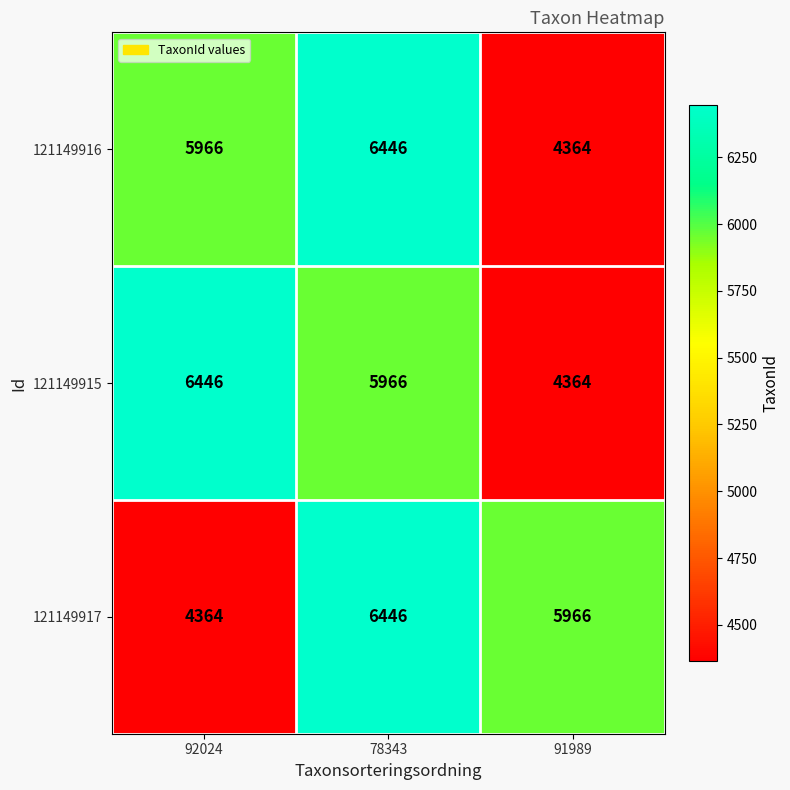

At how many categories does at least one series exceed 5216?

3